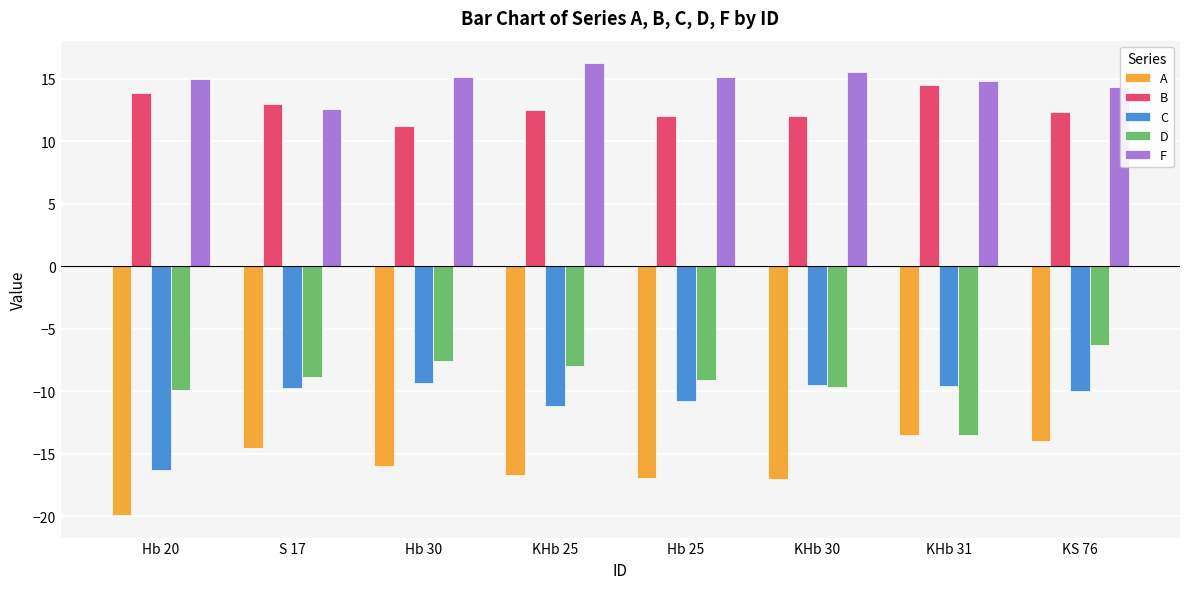

The F series shows 22.9 at KHb 25. True or false?

False